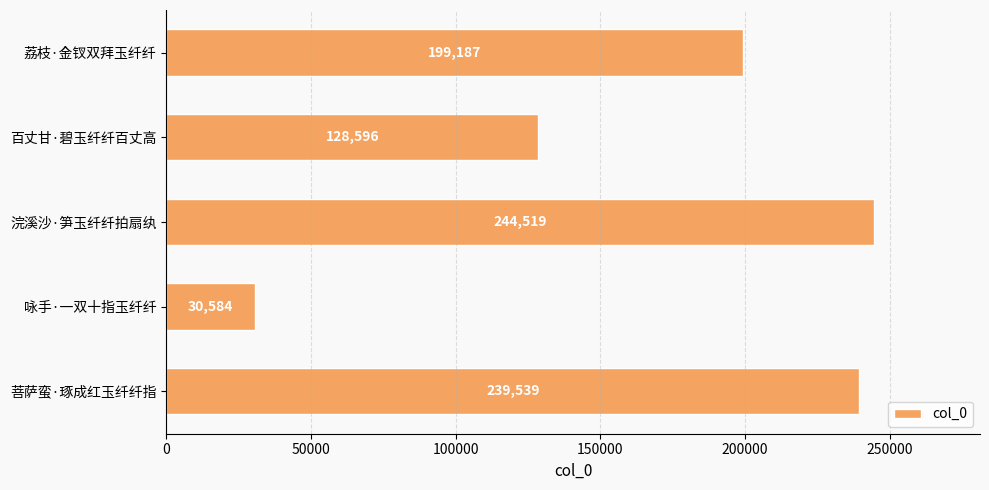

Reading top to bottom, extract all data points from this chart.

荔枝·金钗双拜玉纤纤=199187	百丈甘·碧玉纤纤百丈高=128596	浣溪沙·笋玉纤纤拍扇纨=244519	咏手·一双十指玉纤纤=30584	菩萨蛮·琢成红玉纤纤指=239539